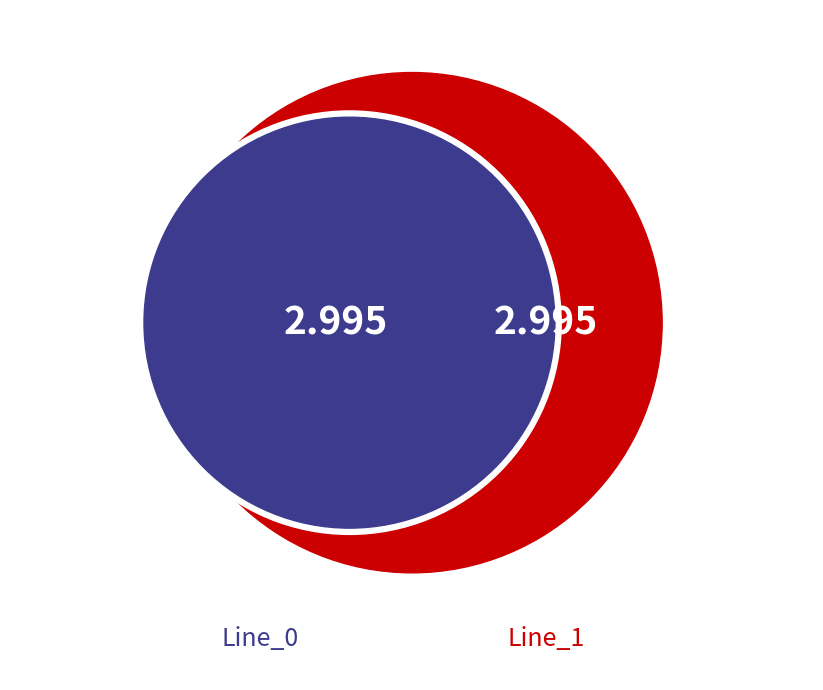

To the nearest percent, what is the combined percentage of Line_0 and Line_1?

100%